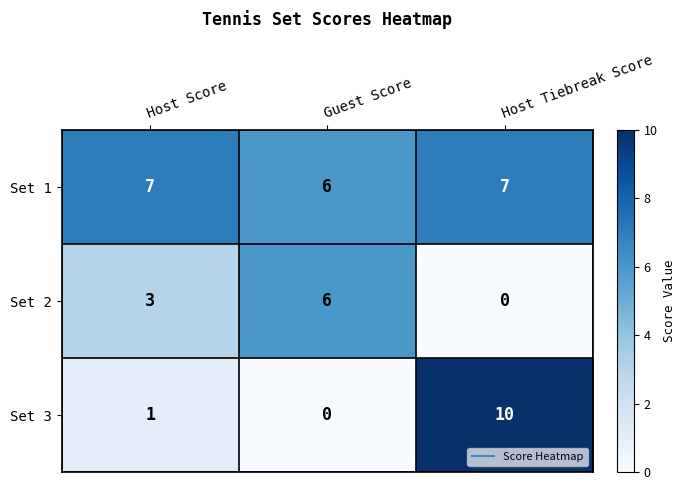

The value of Set 2 at Guest Score is 6. True or false?

True